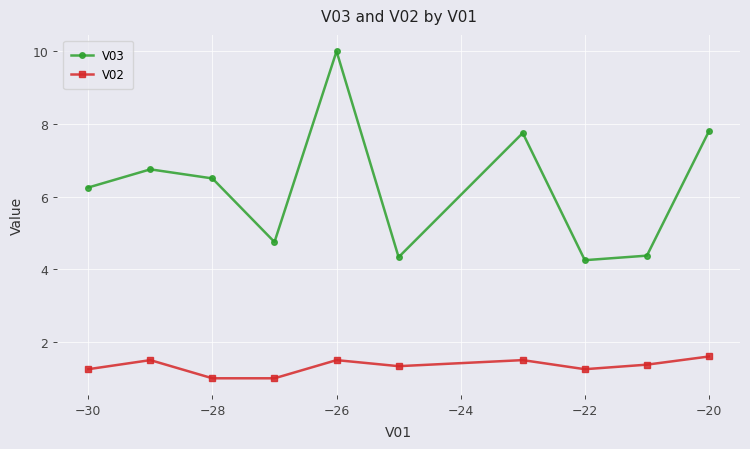

What is the value of the V02 point at the 4th from the left?

1.0